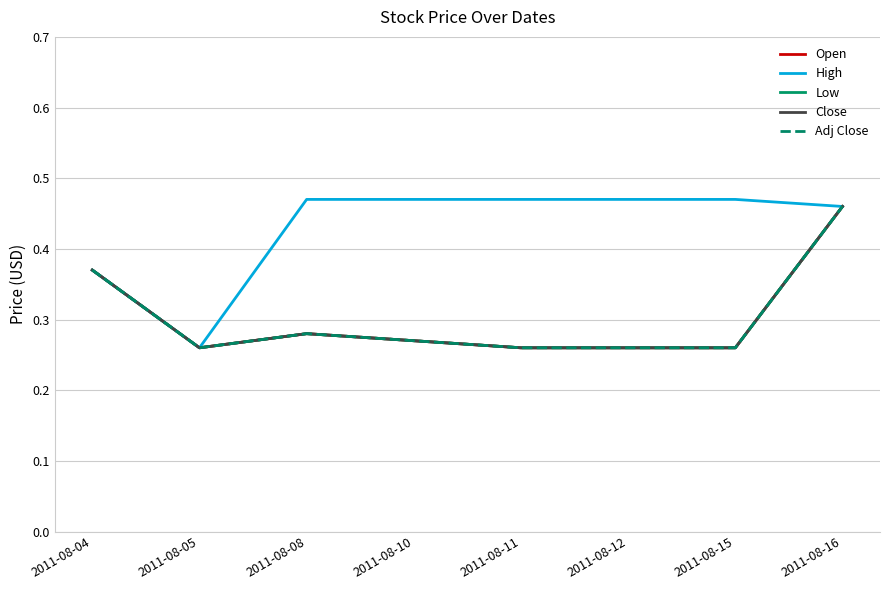

Which category has the lowest value in the Open series?

2011-08-05